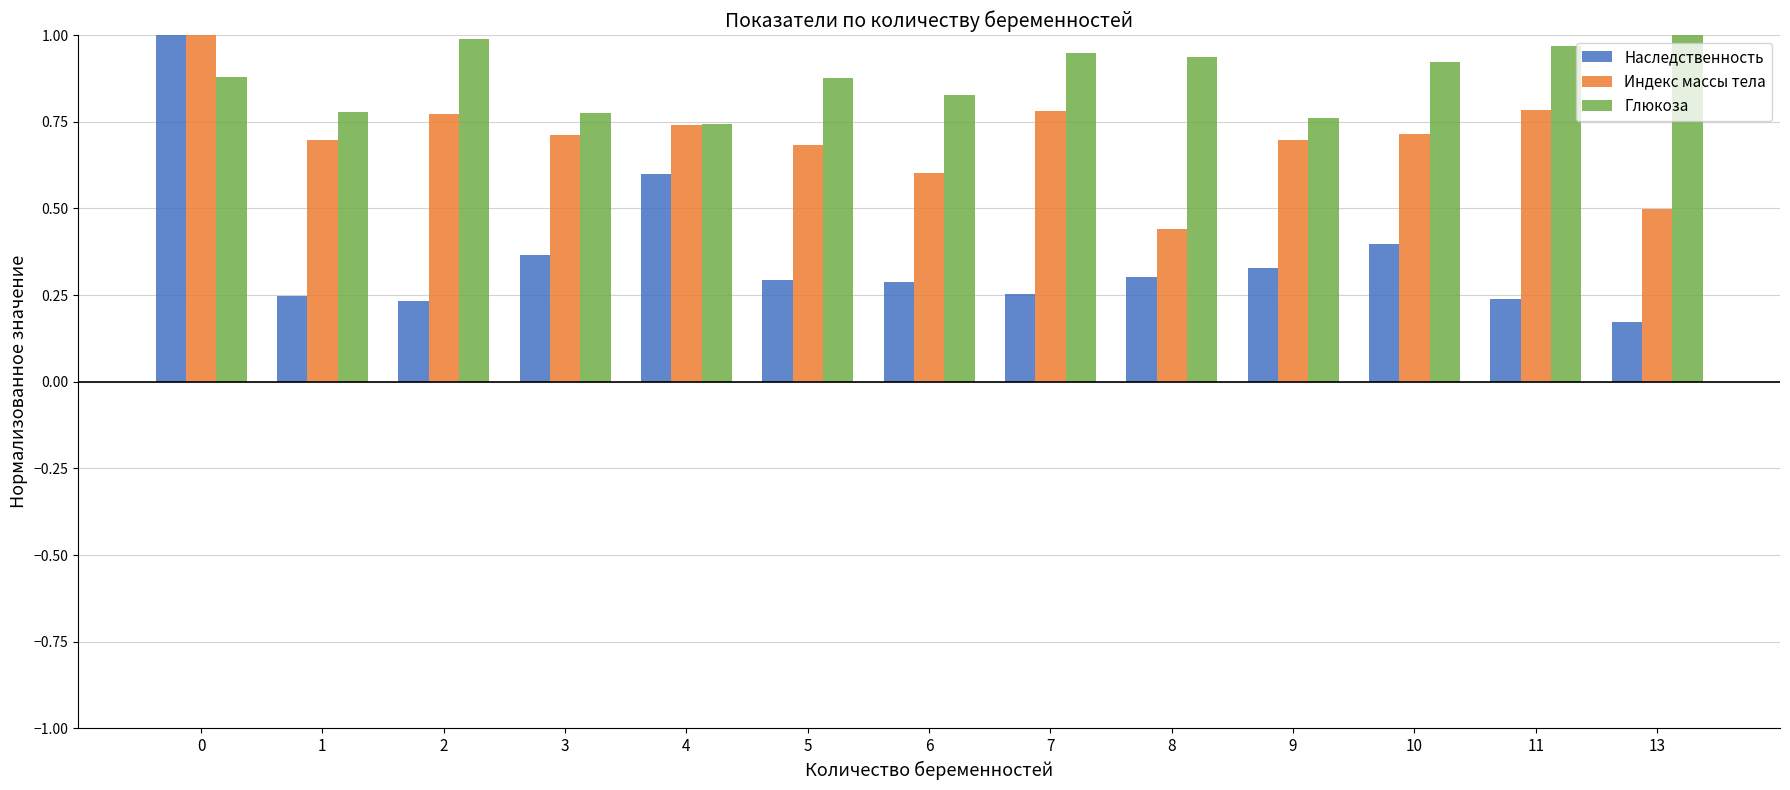

Which series has the widest spread of values?

Наследственность